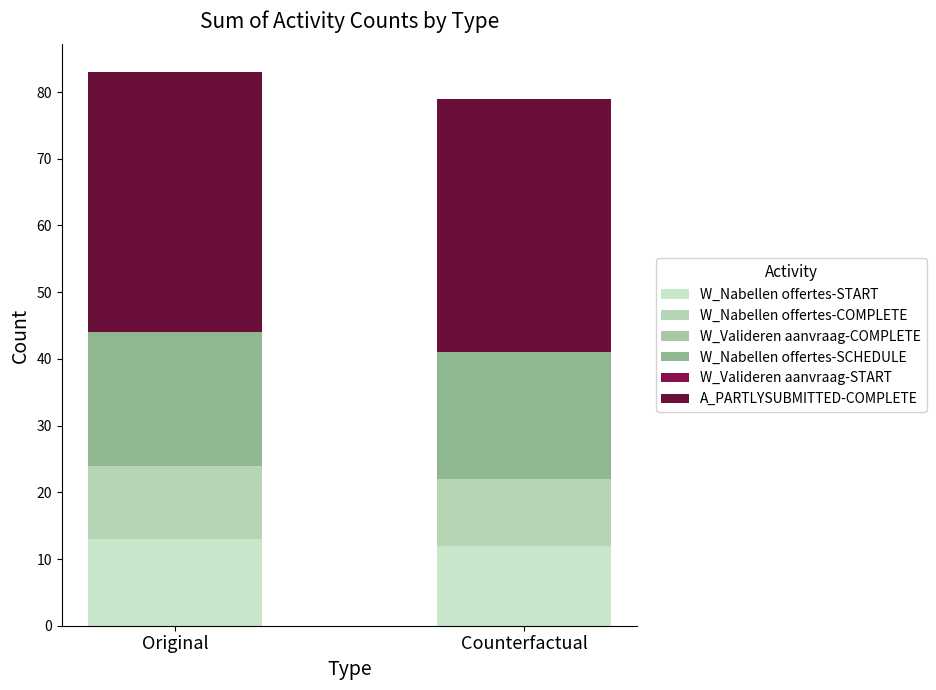

What is the label of the 2nd bar from the right?

Original